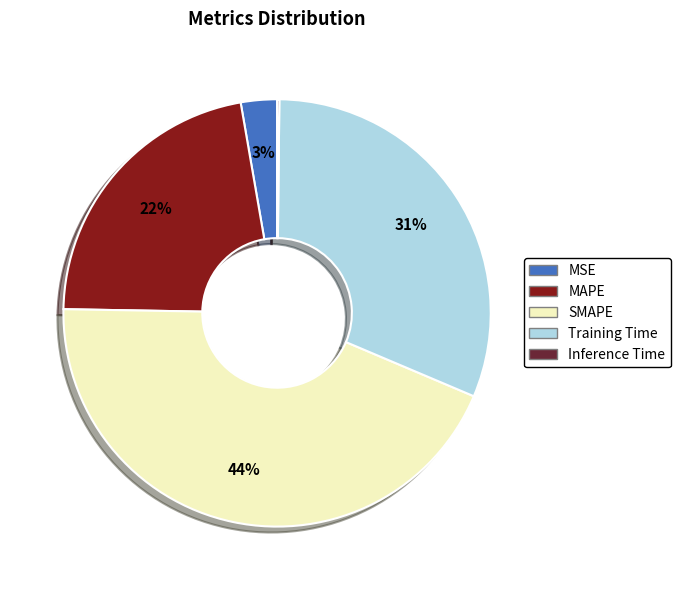

Which slice is the largest?

SMAPE